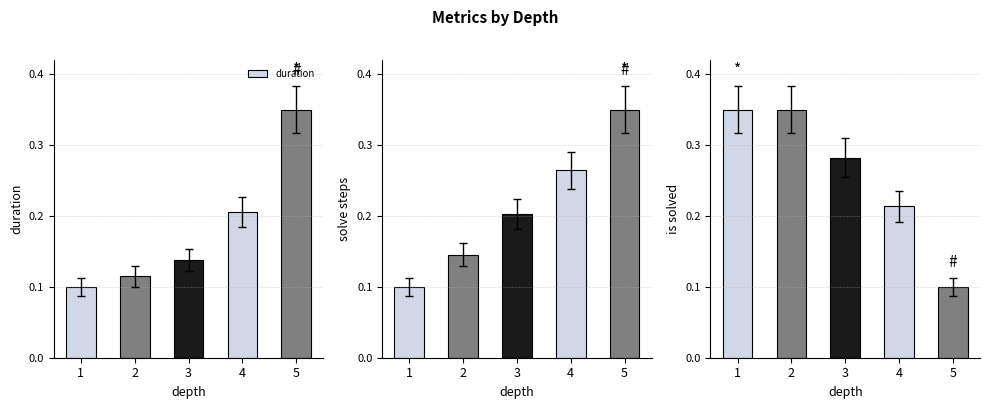

Where is duration nearest to the value 0?

1